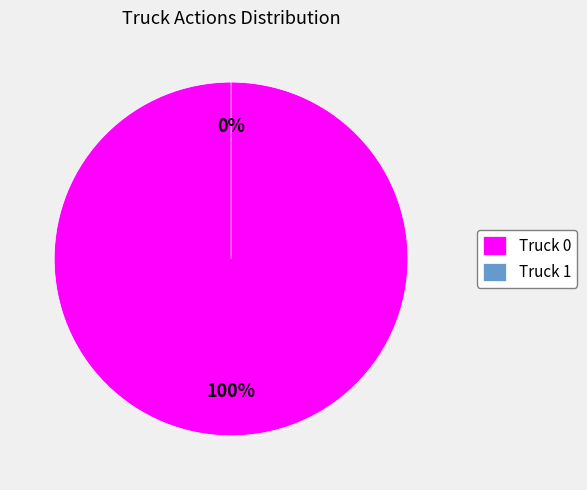

Between Truck 1 and Truck 0, which is larger?

Truck 0